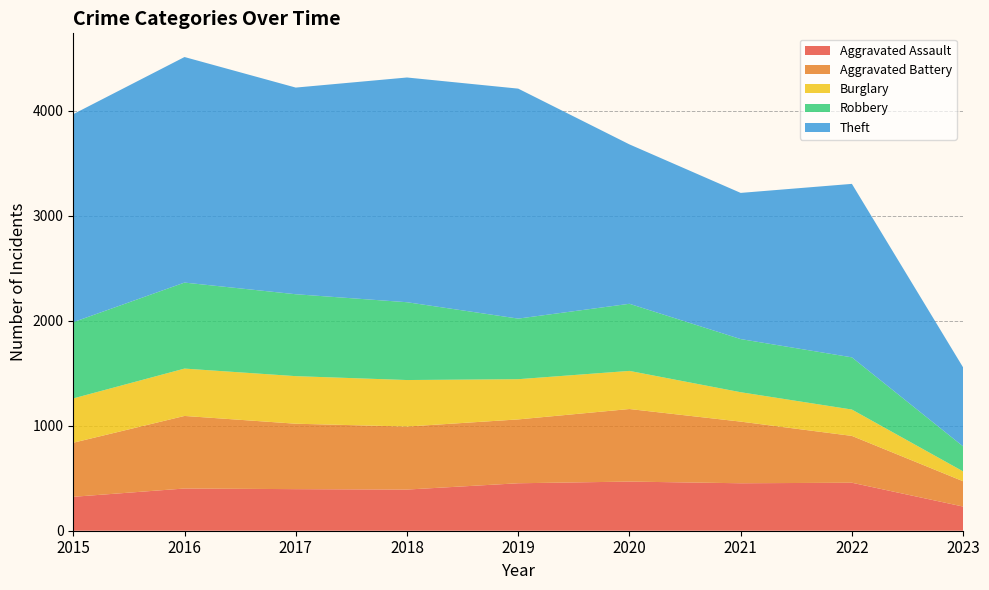

Reading left to right, list all the values displayed in this chart.

Aggravated Assault: 2015=323	2016=402	2017=396	2018=392	2019=452	2020=468	2021=452	2022=457	2023=230
Aggravated Battery: 2015=515	2016=691	2017=623	2018=600	2019=608	2020=691	2021=587	2022=446	2023=241
Burglary: 2015=422	2016=451	2017=453	2018=443	2019=383	2020=363	2021=280	2022=251	2023=94
Robbery: 2015=726	2016=819	2017=780	2018=741	2019=577	2020=639	2021=506	2022=497	2023=238
Theft: 2015=1981	2016=2148	2017=1968	2018=2140	2019=2190	2020=1518	2021=1392	2022=1652	2023=752